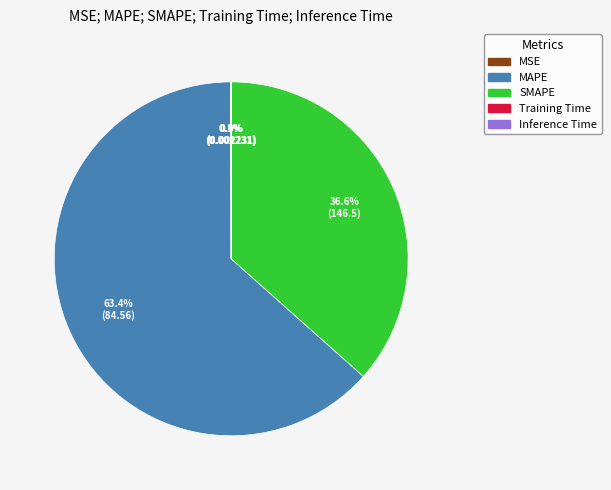

Does SMAPE account for over 50% of the chart?

No